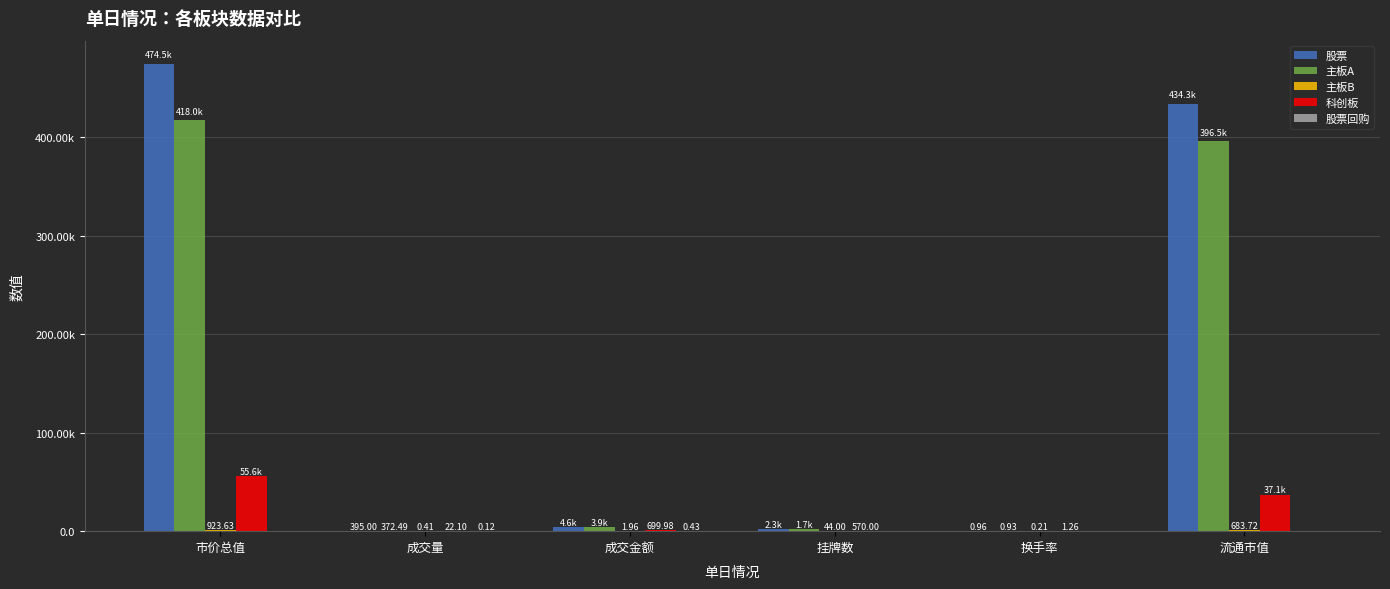

Are the bars horizontal?

No